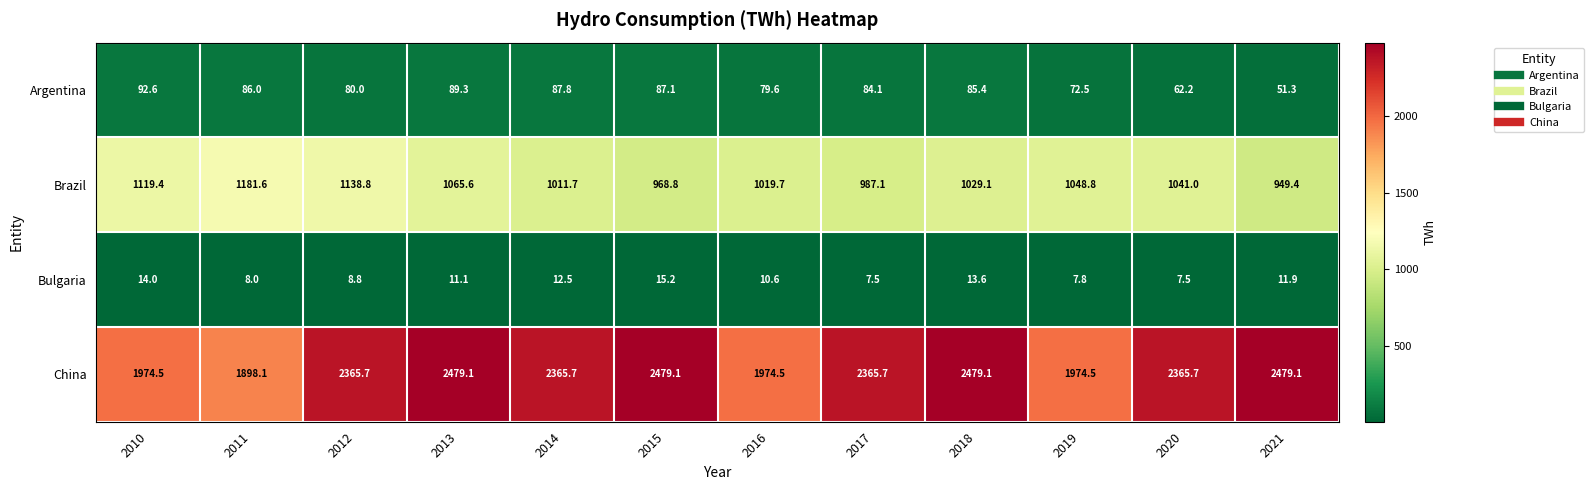

What value does the Argentina series have at 2013?

89.3